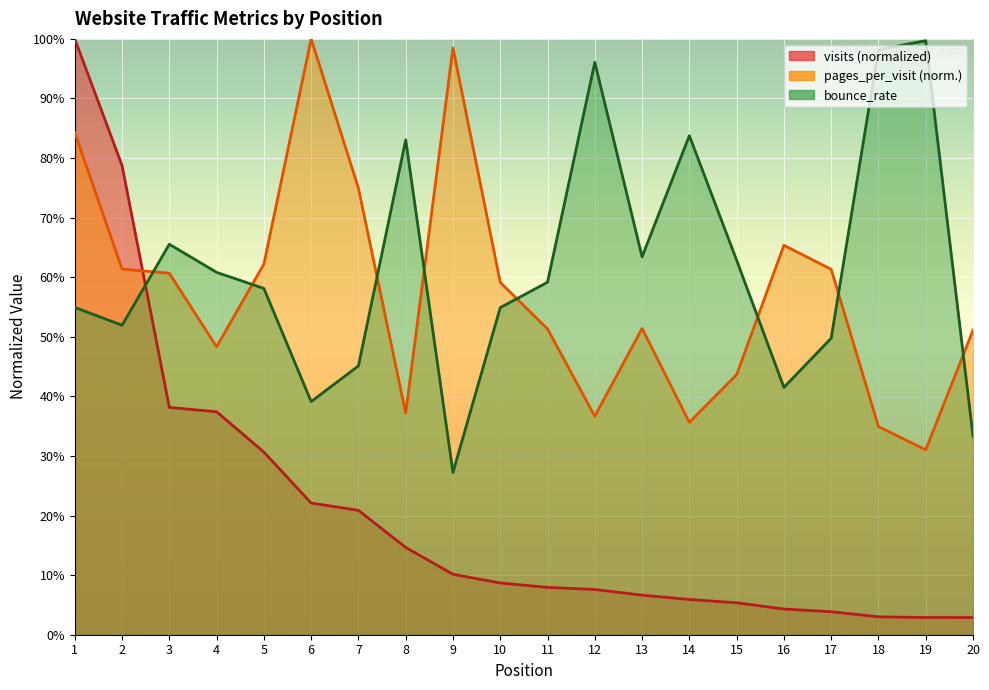

What is the total value across all series at 17?

1.1